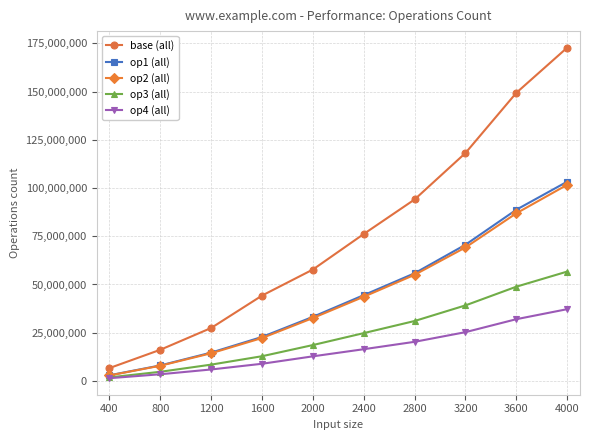

What is the lowest value of the op3 (all) series?

1833126